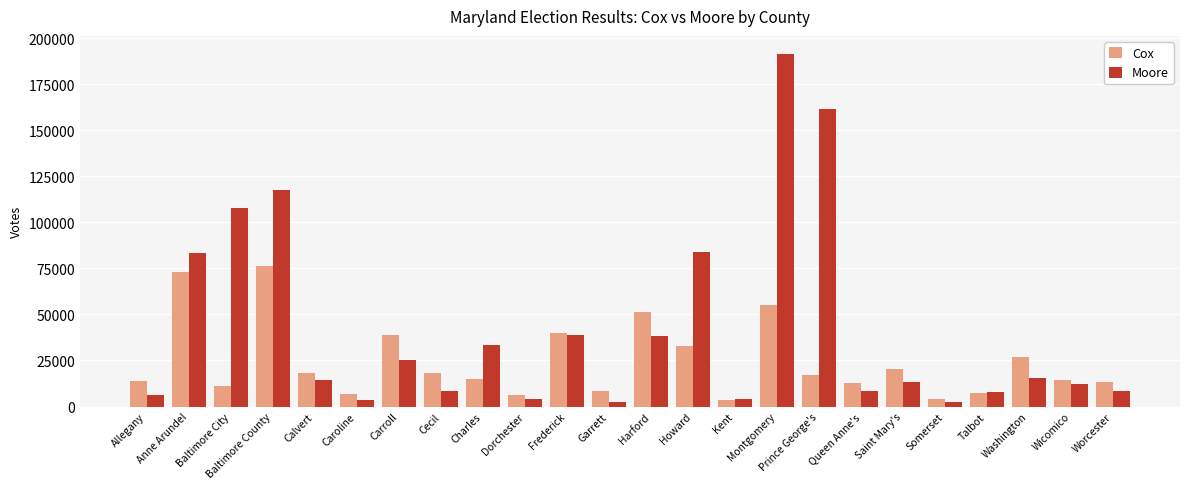

Does the chart contain stacked bars?

No